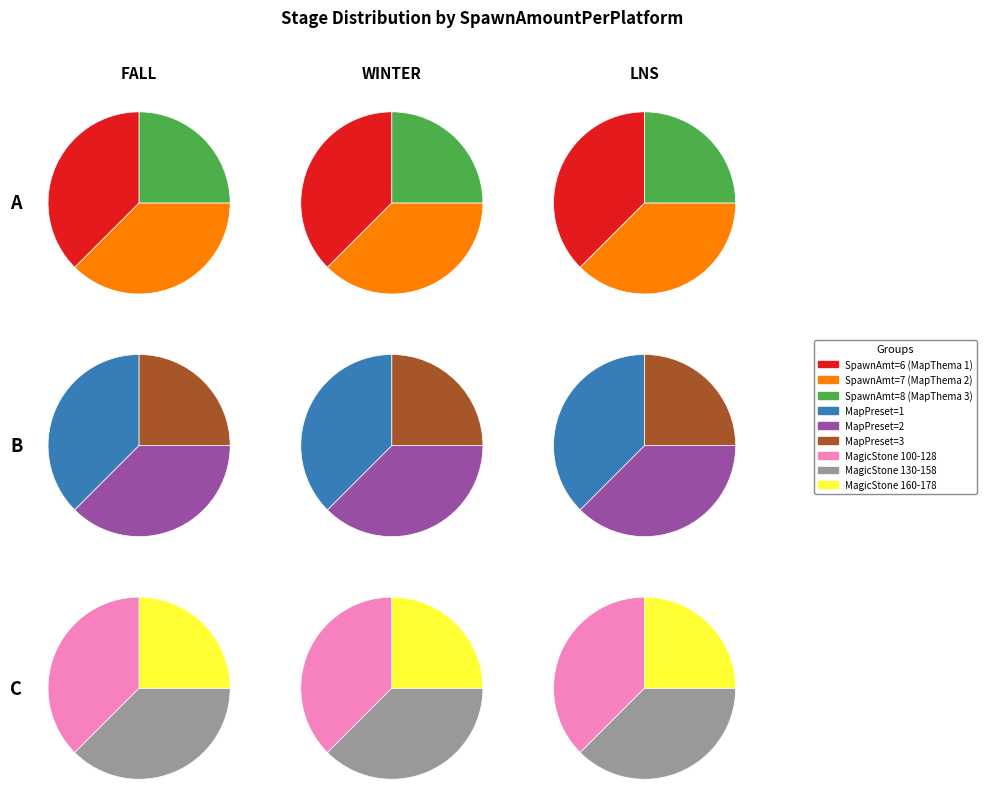

What percentage is the SpawnAmountPerPlatform=8 slice, to the nearest percent?

25%